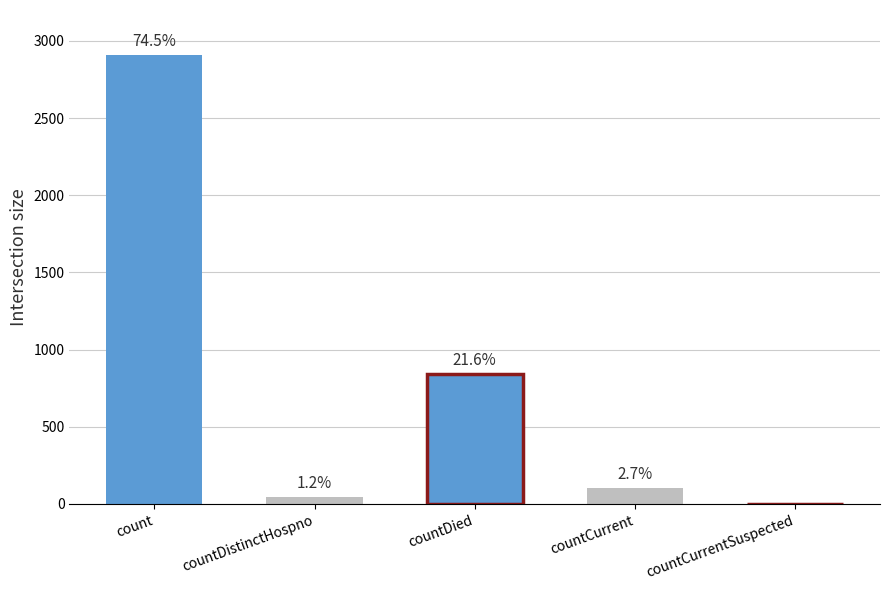

What is the change in value from countDistinctHospno to countCurrent?

+59